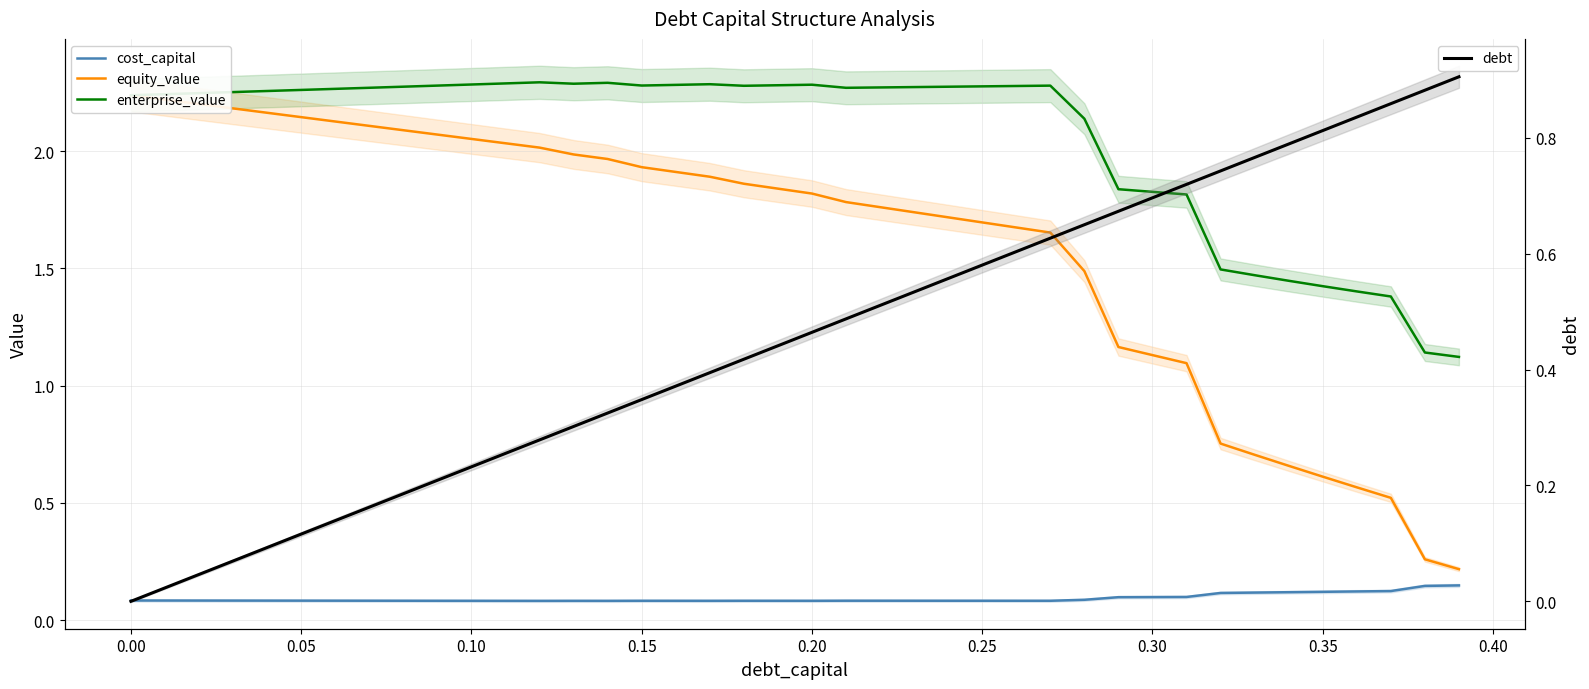

What is the sum of all enterprise_value values?

82.2